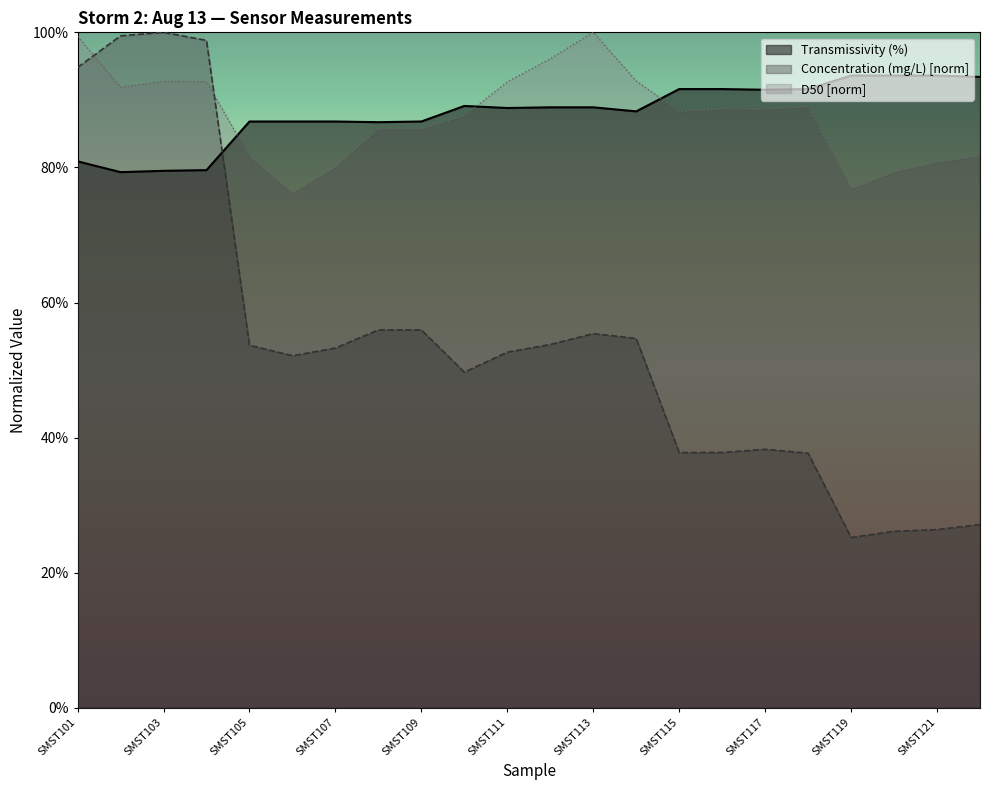

Is it true that Transmissivity (%) equals 0.9 at SMST121?

True